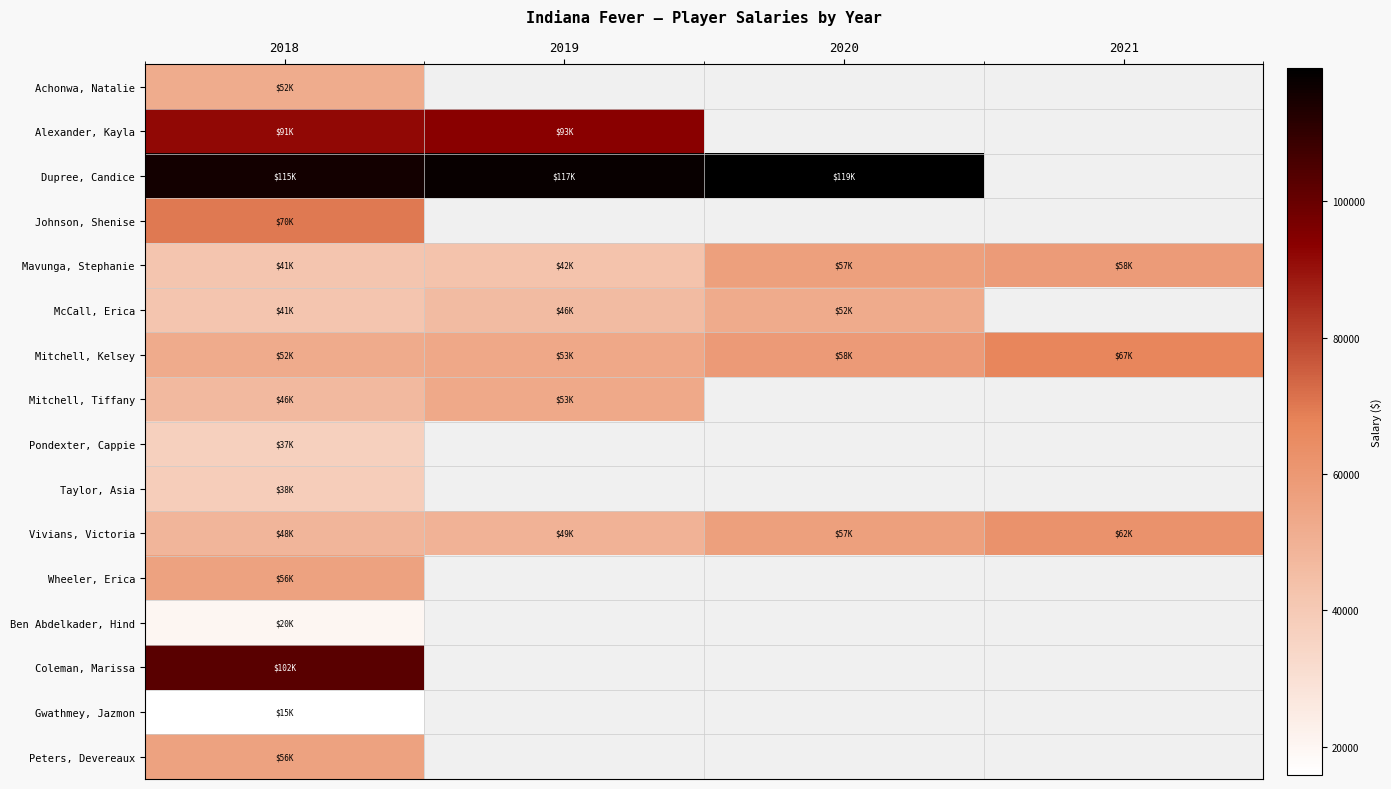

What is the highest value of the Ben Abdelkader, Hind series?

20163.0